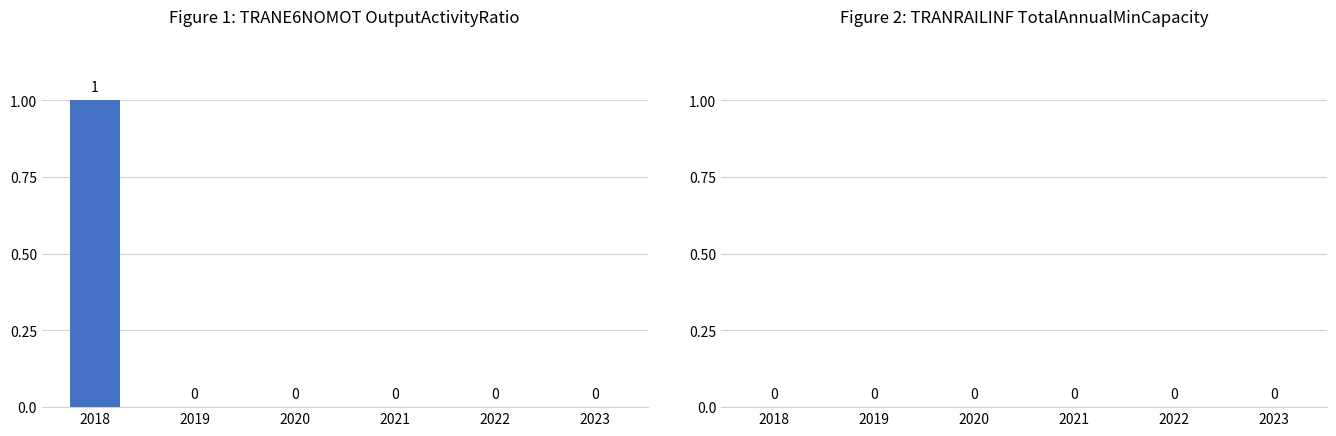

True or false: the data shows 1 at 2022.

False